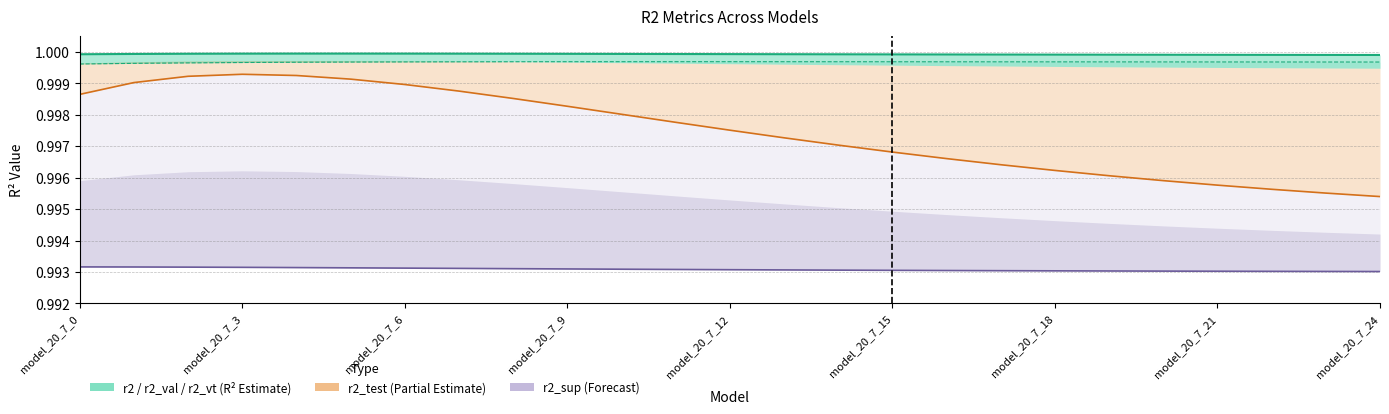

Which series has the largest total across all categories?

r2